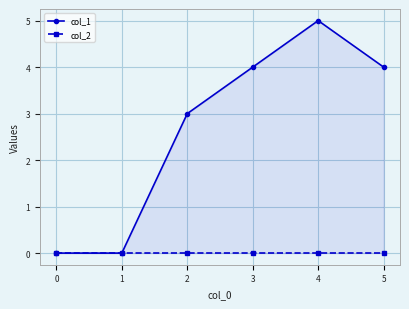

Reading left to right, extract all data points from this chart.

col_1: 0	0	3	4	5	4
col_2: 0	0	0	0	0	0